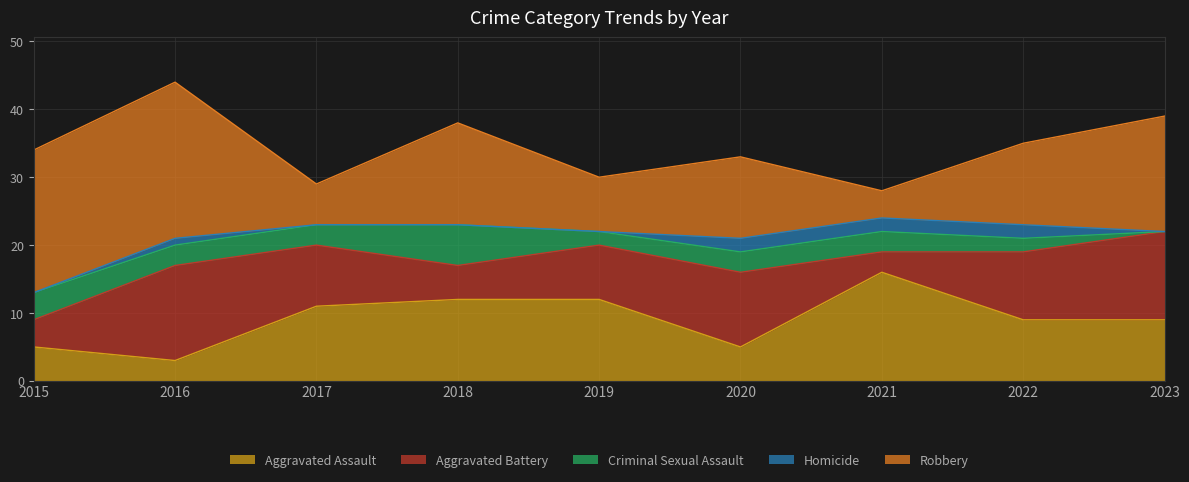

At which category does the chart reach its minimum across all series?

2023